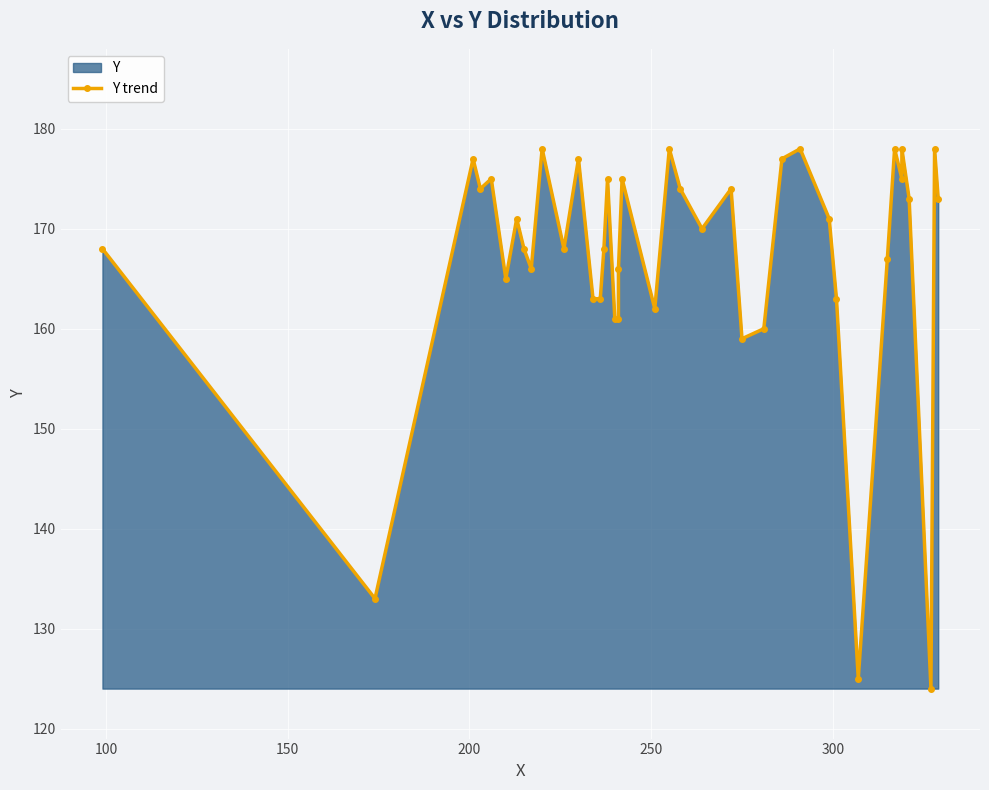

How many lines are shown in the chart?

1